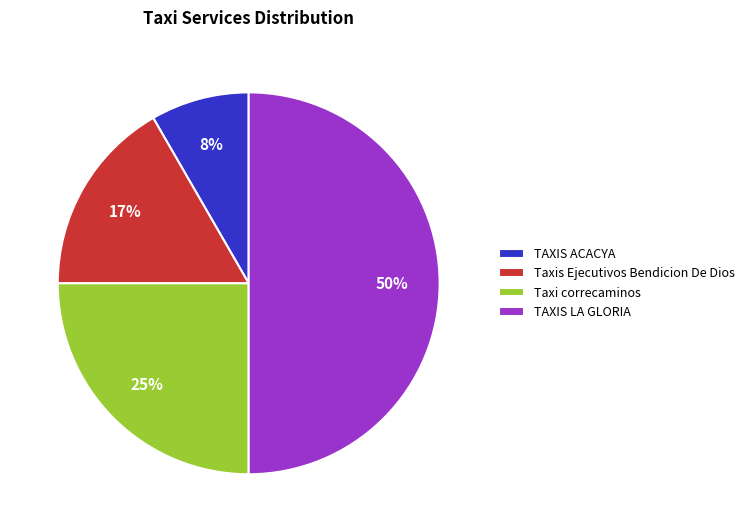

Combined, do Taxi correcaminos and TAXIS LA GLORIA account for over 50%?

Yes